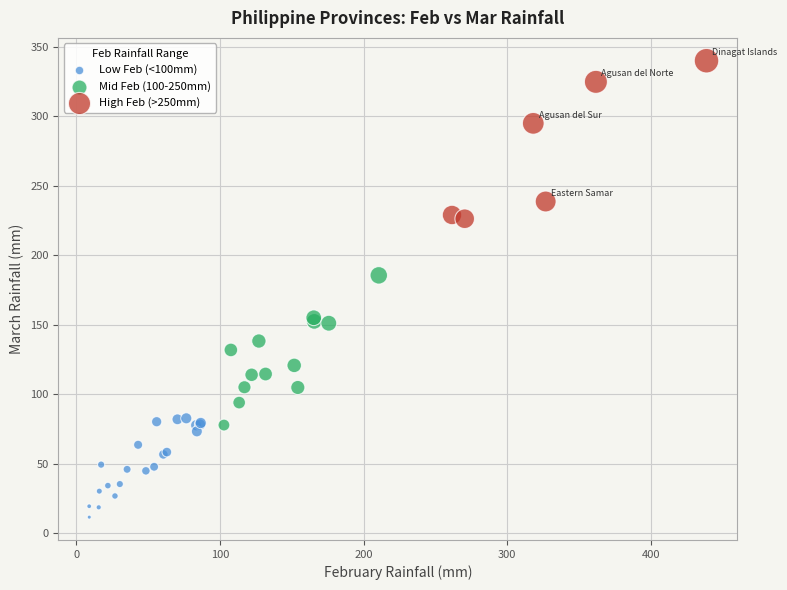

Which series has the widest spread of Y values?

High Feb (>250mm)